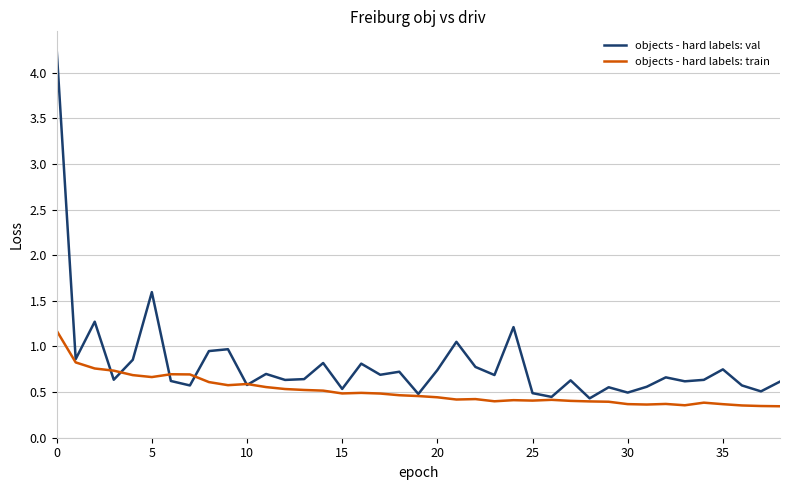

Which series has the largest total across all categories?

objects - hard labels: val